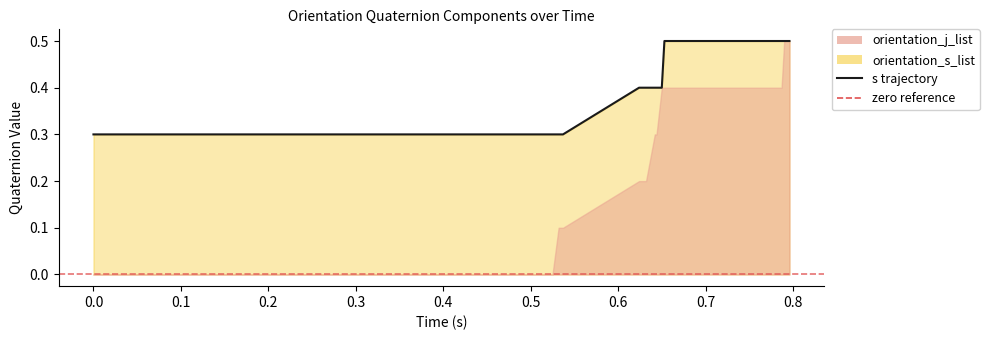

Which category has the highest value across all series?

39